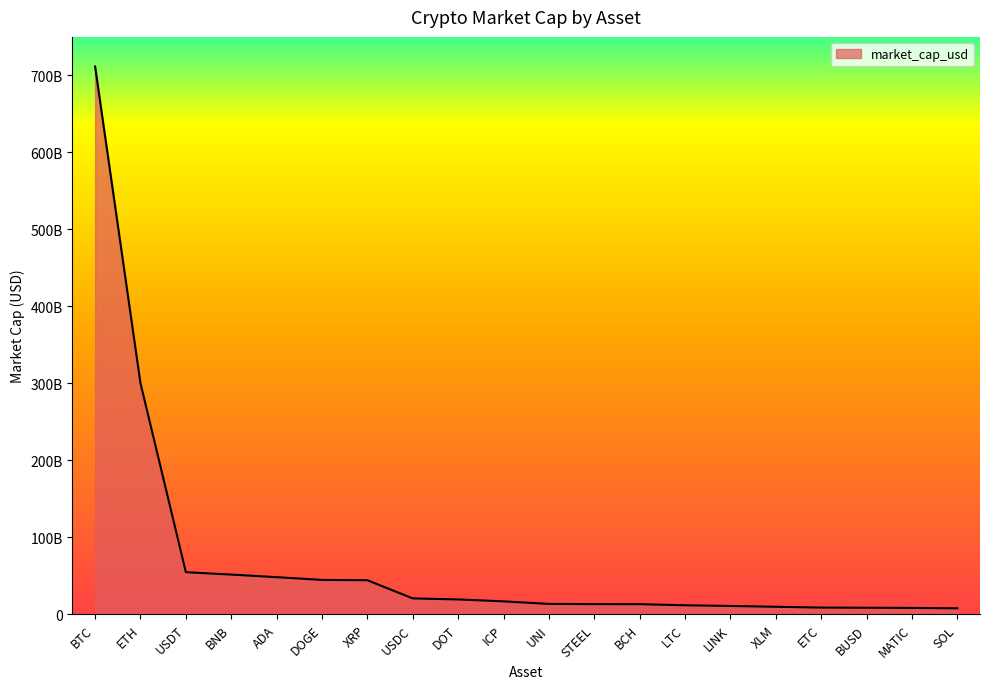

Which has a higher value, BNB or XRP?

BNB